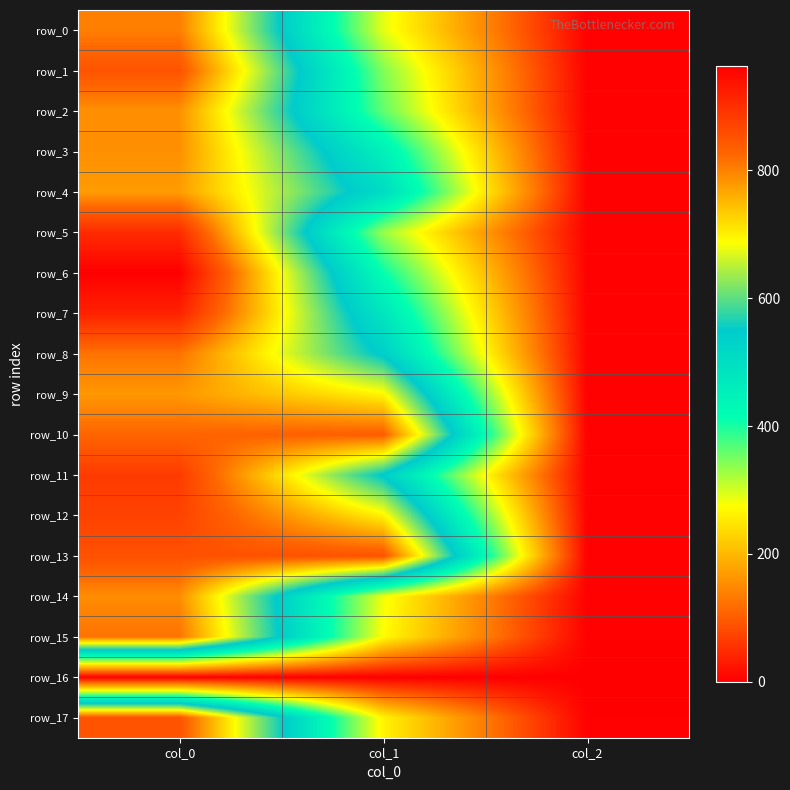

Which series changed the most between col_1 and col_2?

row_13